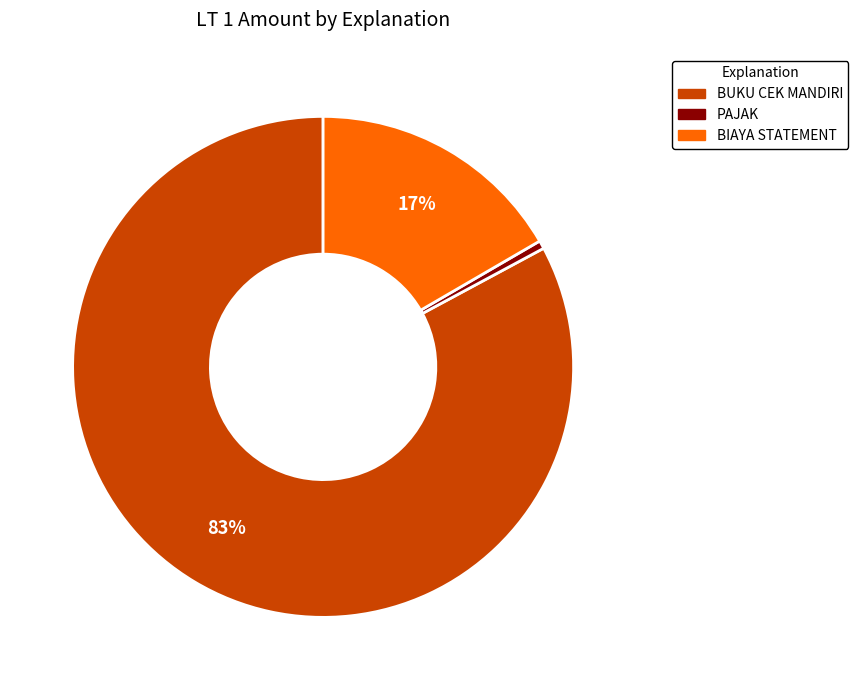

How many segments does this pie chart have?

3